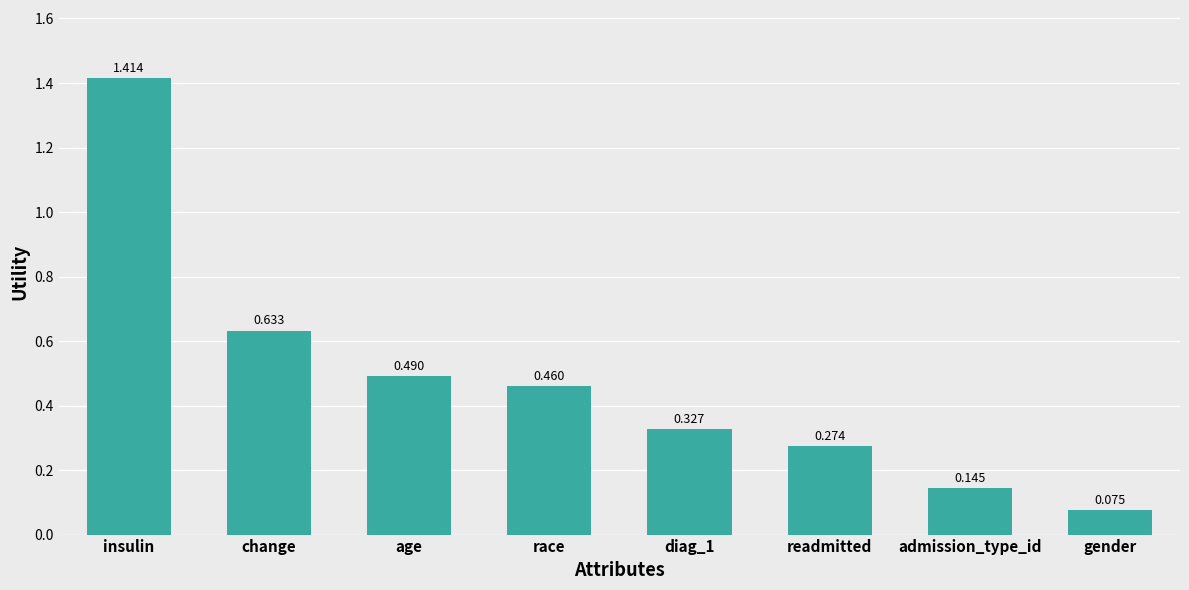

What is the label of the 1st bar from the left?

insulin